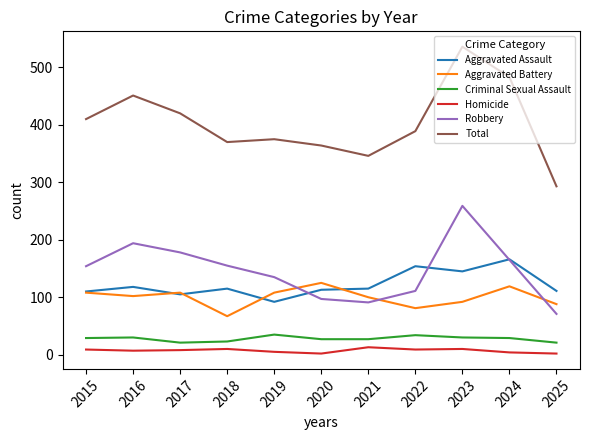

At which category is the sum across all series the highest?

2023